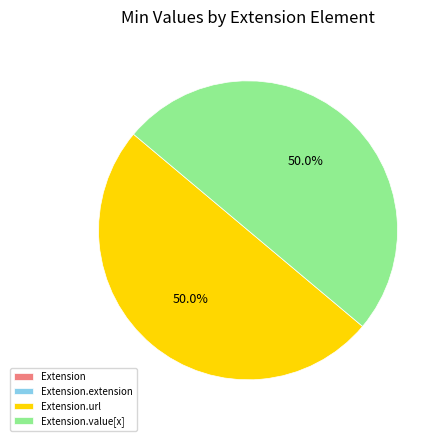

How many slices are in this pie chart?

4